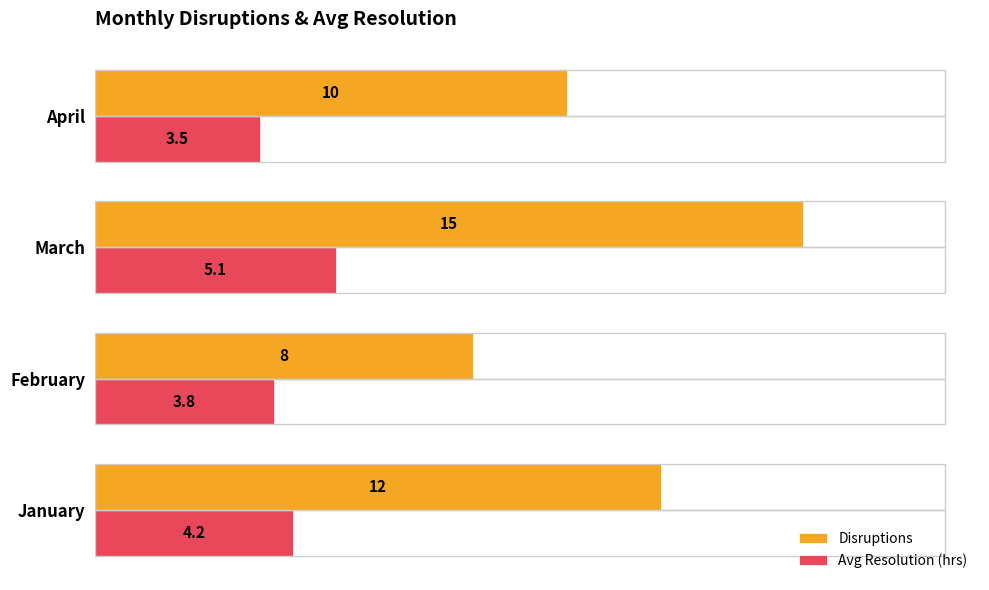

List the series in order of their overall mean, lowest first.

Avg Resolution (hrs), Disruptions